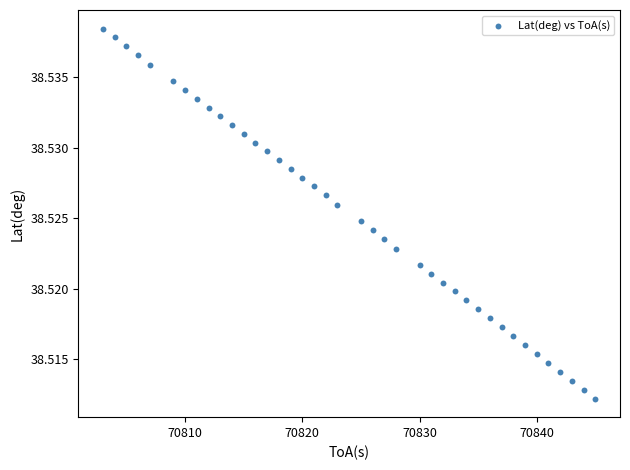

What is the range of X values (max minus min)?

42.0